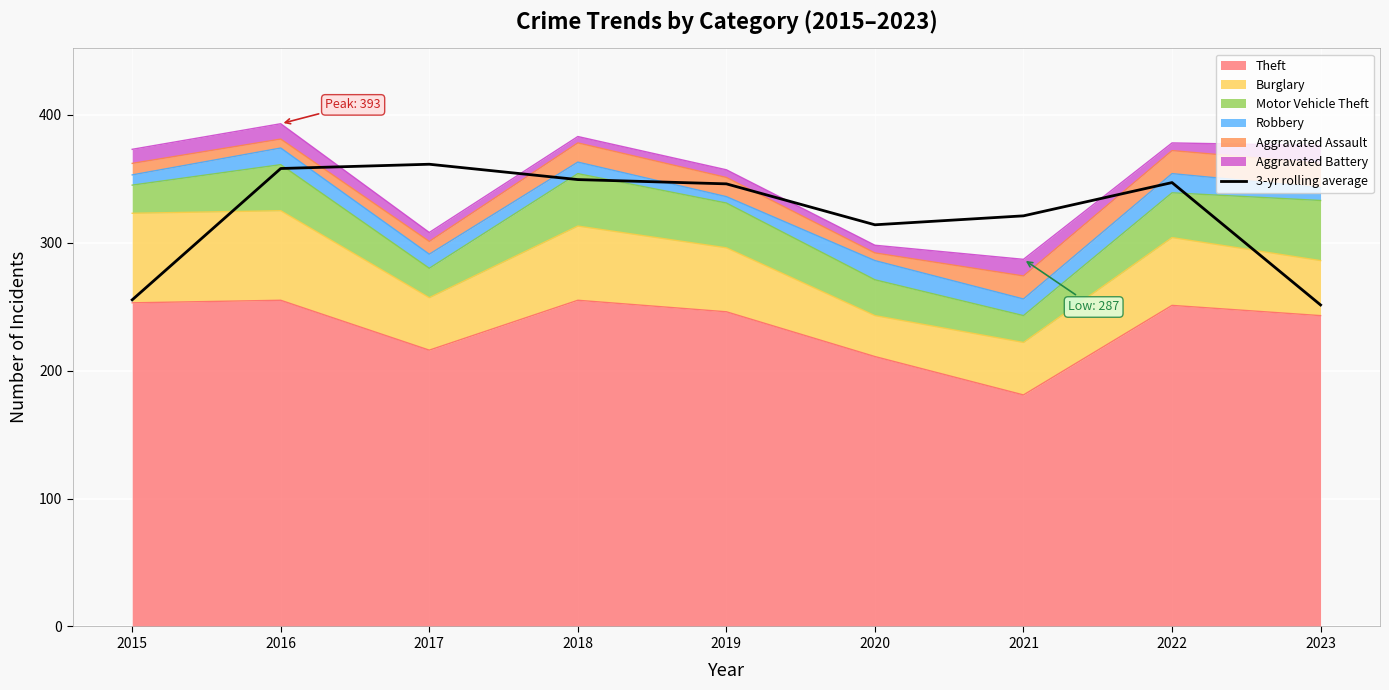

True or false: the data shows 492.9 at 2019.

False